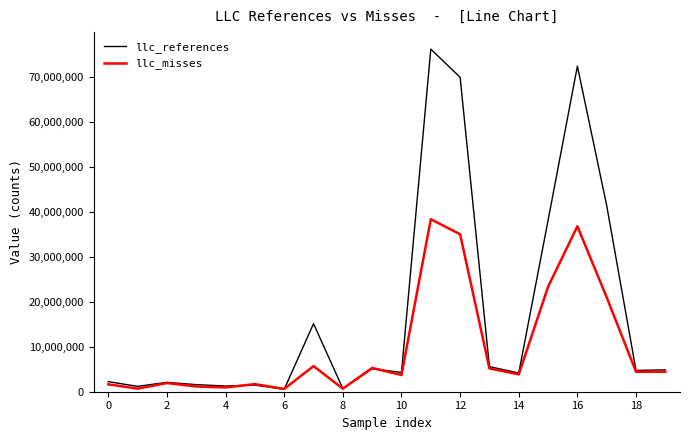

Which series has the largest total across all categories?

llc_references